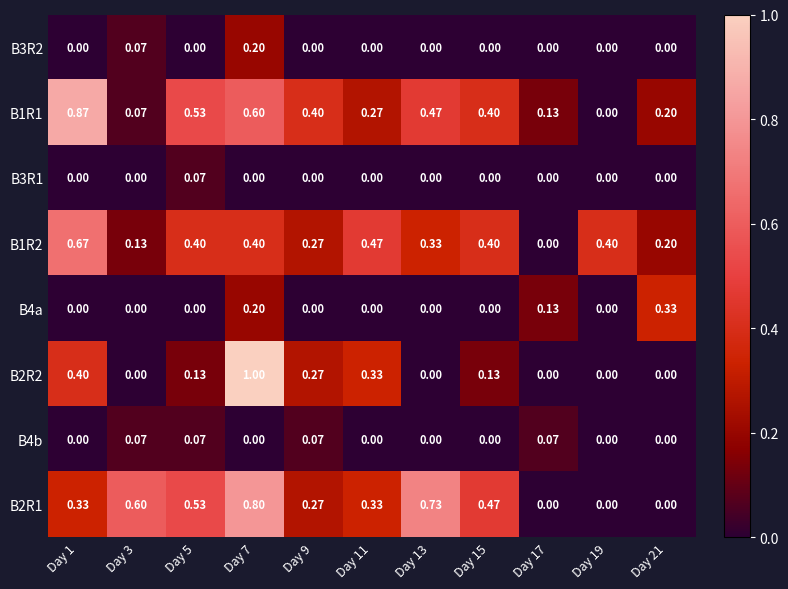

Which series has the largest total across all categories?

B2R1